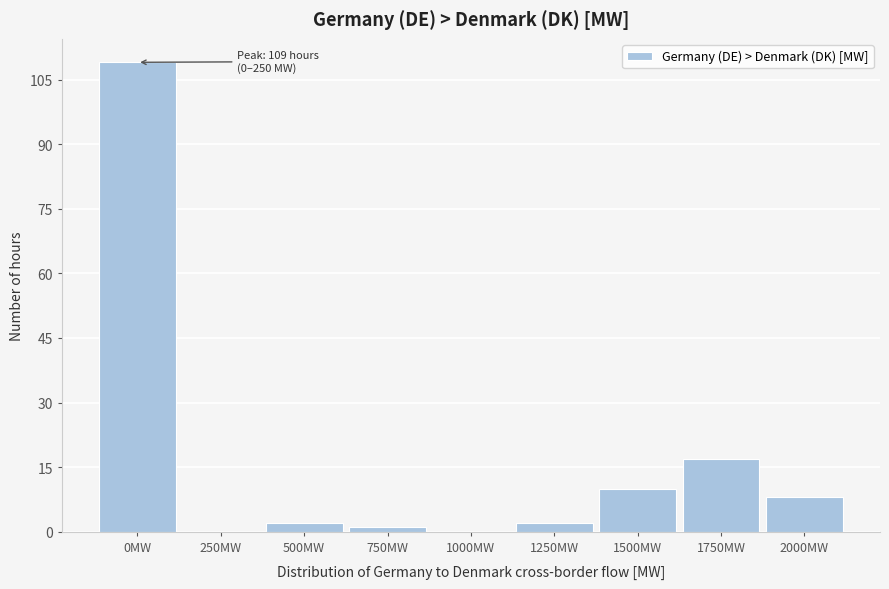

Reading left to right, what are all the values shown in this chart?

0MW=109	250MW=0	500MW=2	750MW=1	1000MW=0	1250MW=2	1500MW=10	1750MW=17	2000MW=8